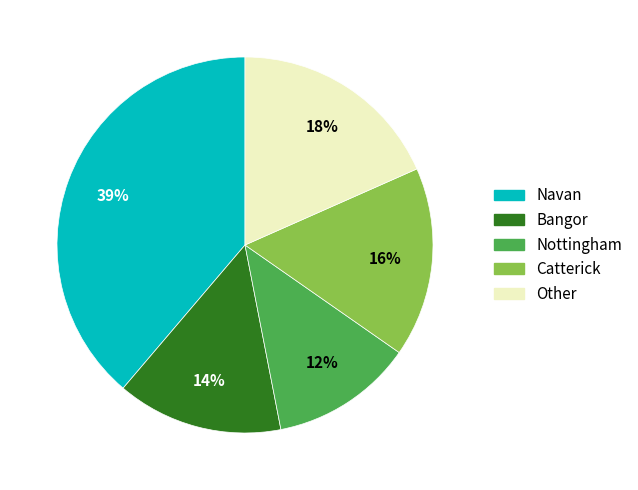

To the nearest percent, what portion does Nottingham represent?

12%